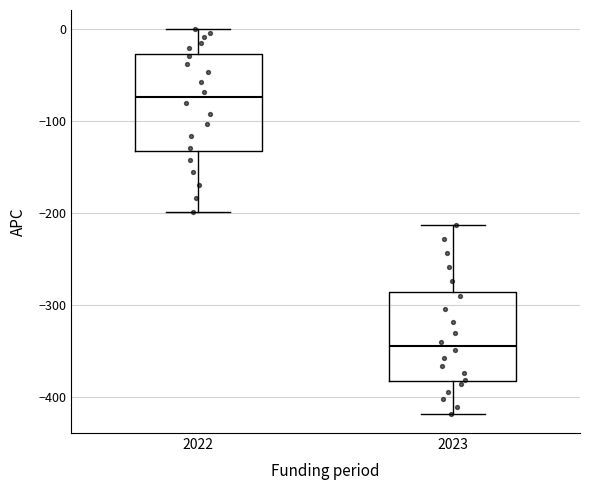

Reading left to right, transcribe this box plot: for each box, give where its median line is, the range the box spans, and where its two whiskers end, as read against the y-axis. The values are not printed on the chart, so give them approximately, as read against the axis.

2022: median -70, box -130 to -30, whiskers -200 to 0
2023: median -340, box -380 to -290, whiskers -420 to -210